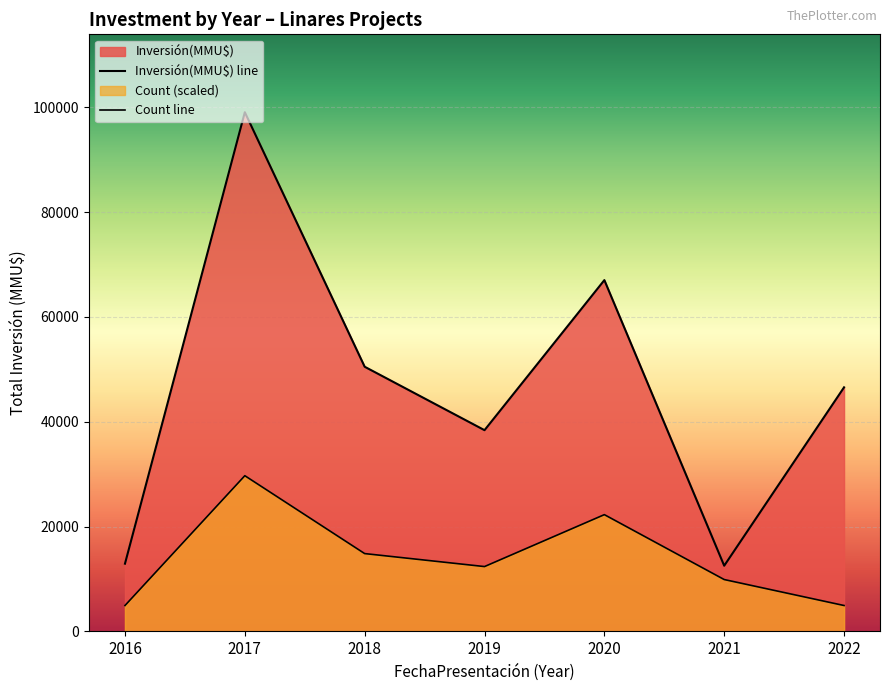

What is the difference between the highest and lowest values at 2021?

2634.9